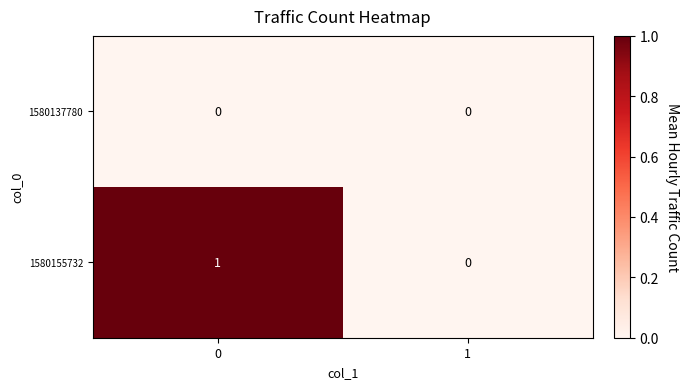

What is the difference between the highest and lowest values at 0?

1